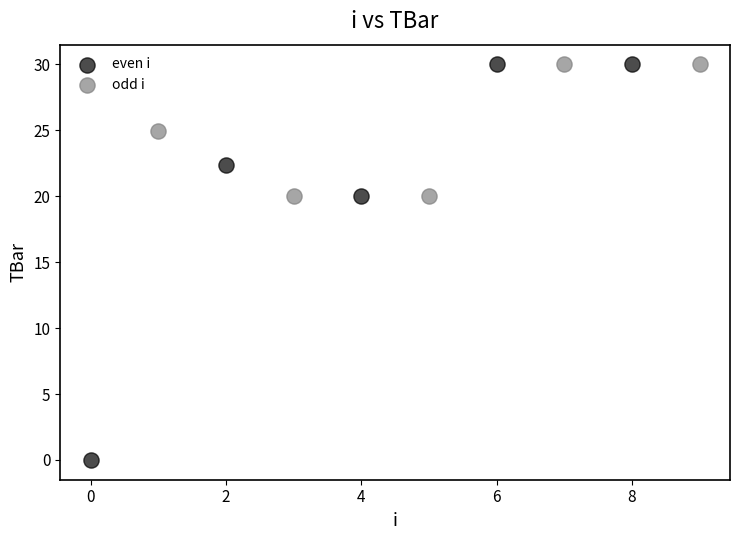

Which series has the largest Y range (max minus min)?

even i